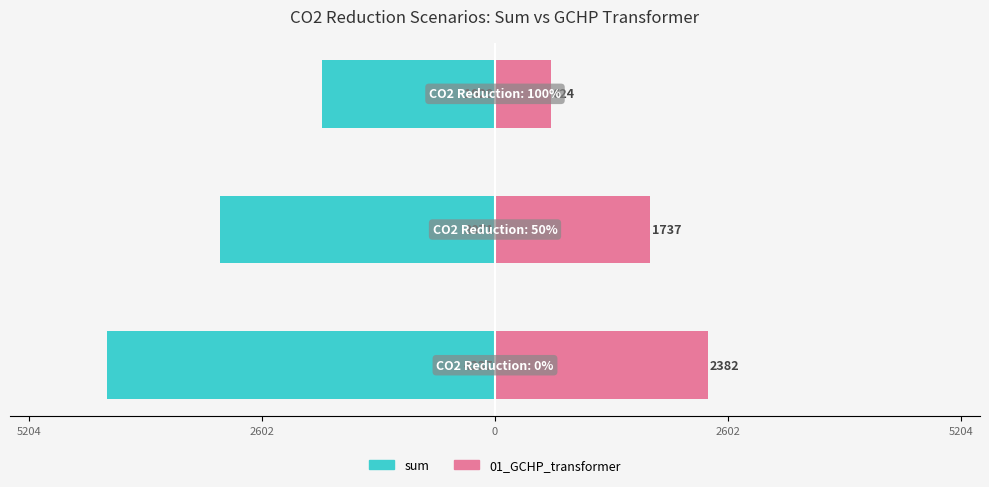

List the series in order of their overall mean, lowest first.

sum, 01_GCHP_transformer